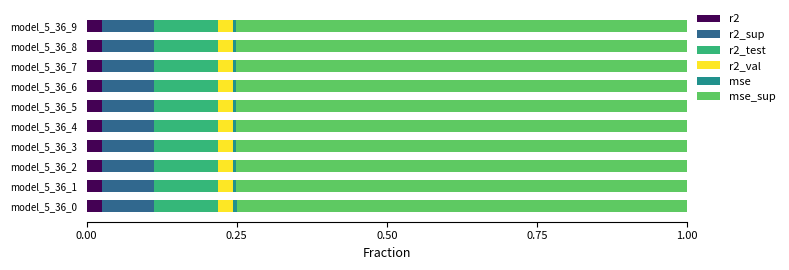

At how many categories does at least one series exceed 0?

10